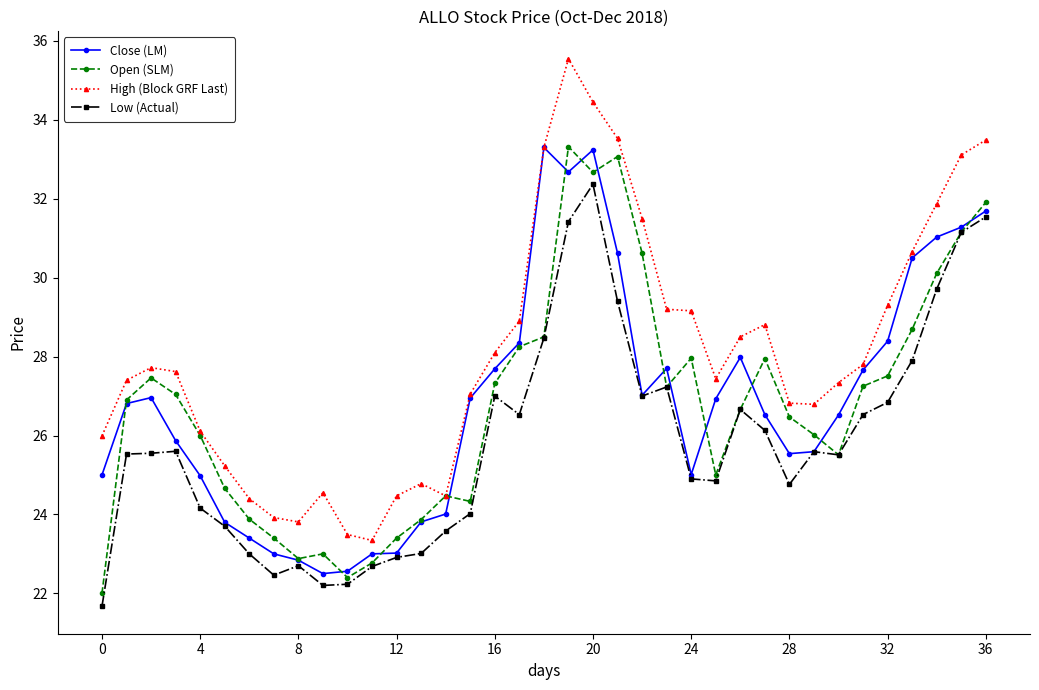

At how many categories does at least one series exceed 23?

37